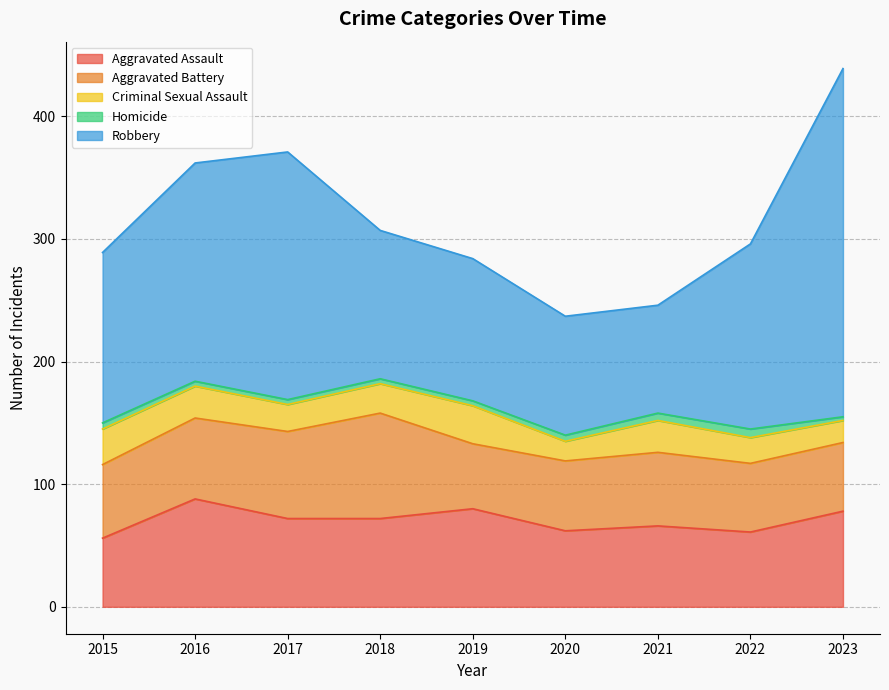

Between 2021 and 2023, which series saw the biggest shift?

Robbery